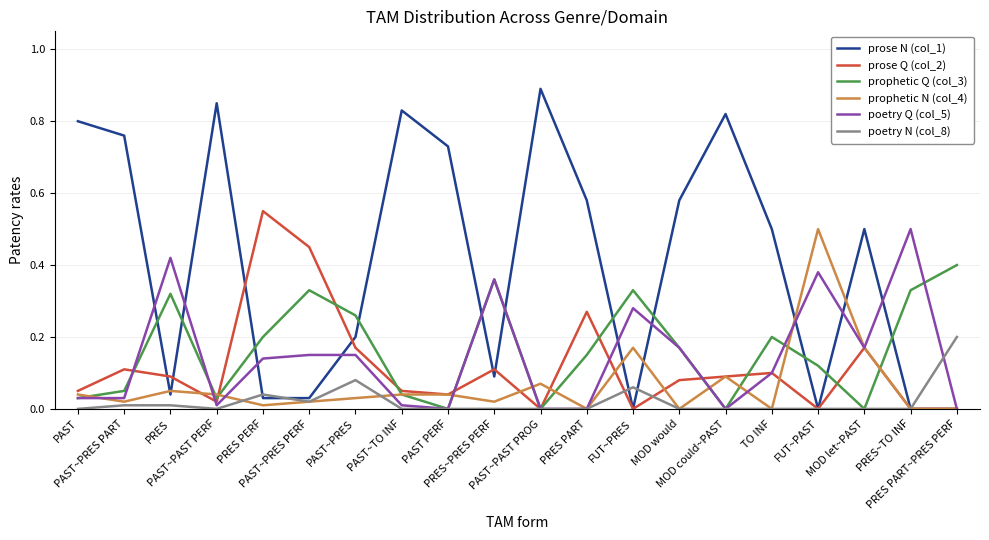

The poetry N (col_8) series shows 0.0 at MOD would. True or false?

True